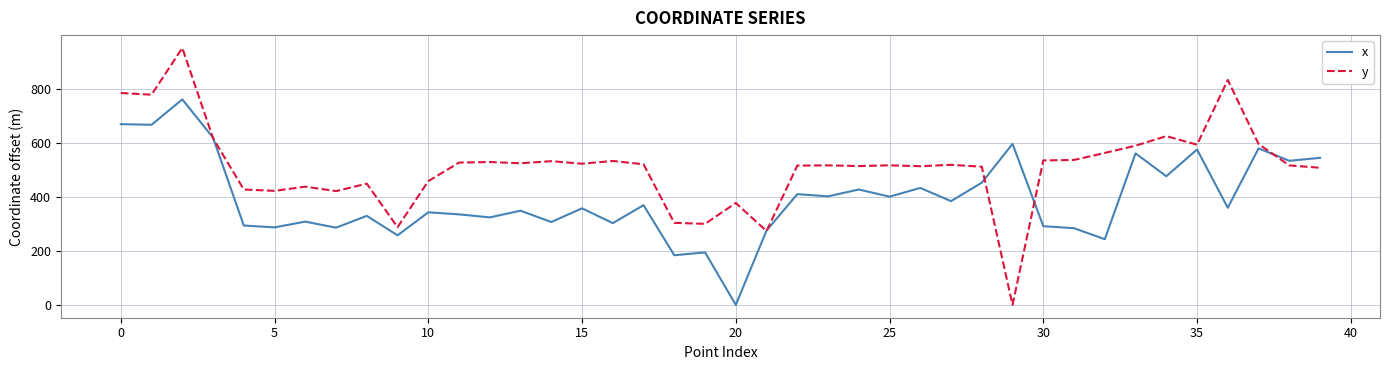

Count the number of data series in this chart.

2